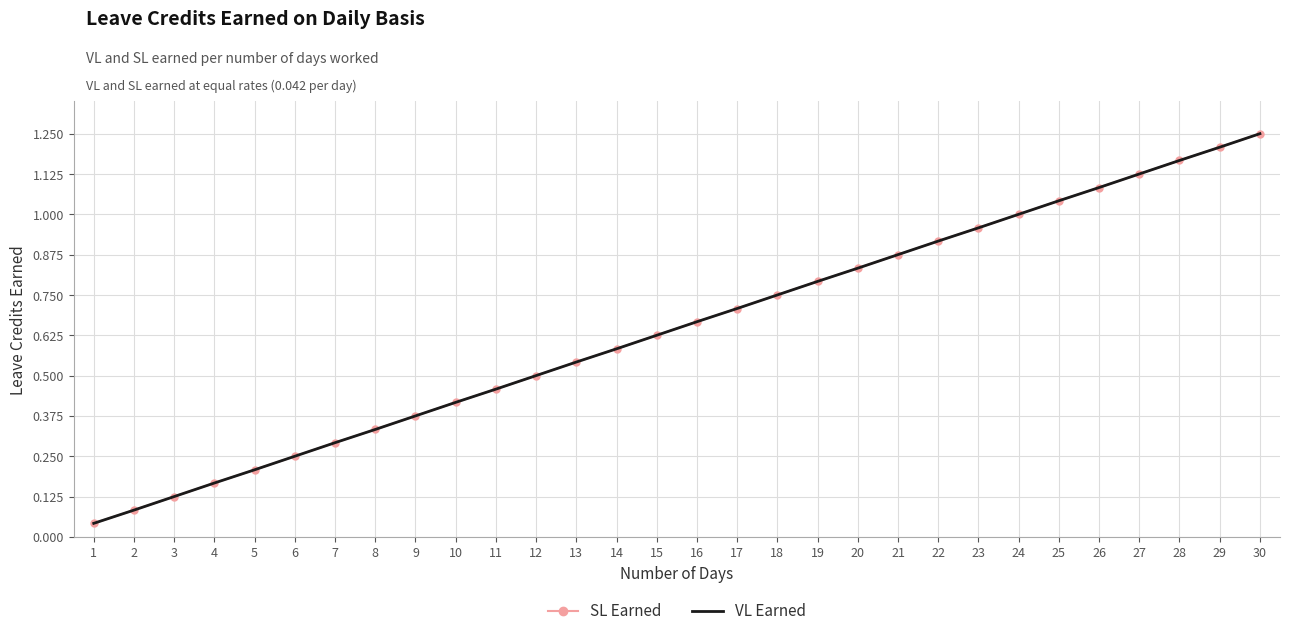

At which label does VL Earned reach its peak?

30